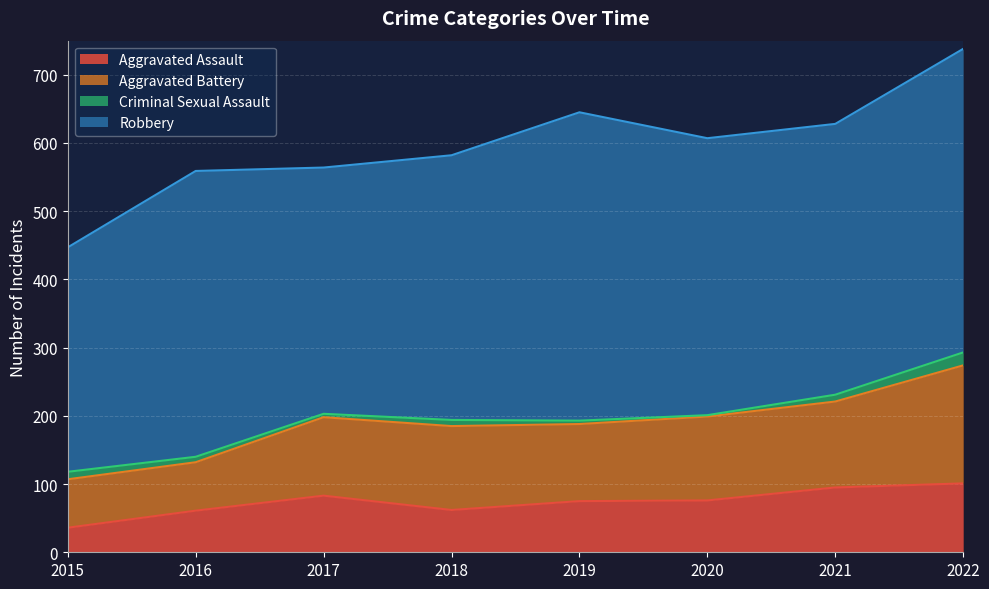

Does the chart display data point markers on the line(s)?

No